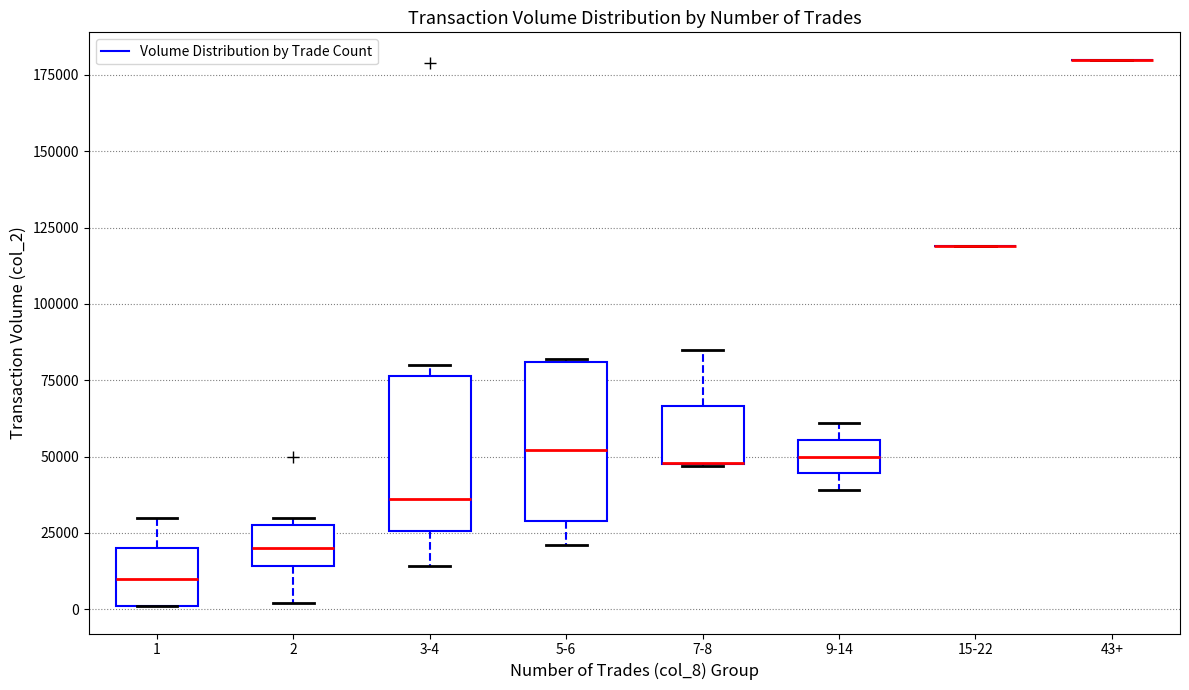

Reading left to right, read every box against the y-axis: the position of its median line, the range the box covers, and the ends of its whiskers. The values are not printed on the chart, so give them approximately, as read against the axis.

1: median 10000, box 0 to 20000, whiskers 0 to 30000
2: median 20000, box 15000 to 30000, whiskers 0 to 30000 (just above the box's upper edge)
3-4: median 35000, box 25000 to 75000, whiskers 15000 to 80000
5-6: median 50000, box 30000 to 80000, whiskers 20000 to 80000
7-8: median 50000 (drawn on the box's lower edge), box 50000 to 65000, whiskers 45000 to 85000
9-14: median 50000, box 45000 to 55000, whiskers 40000 to 60000
15-22: box collapsed to a line at 120000, whiskers 120000 to 120000
43+: box collapsed to a line at 180000, whiskers 180000 to 180000